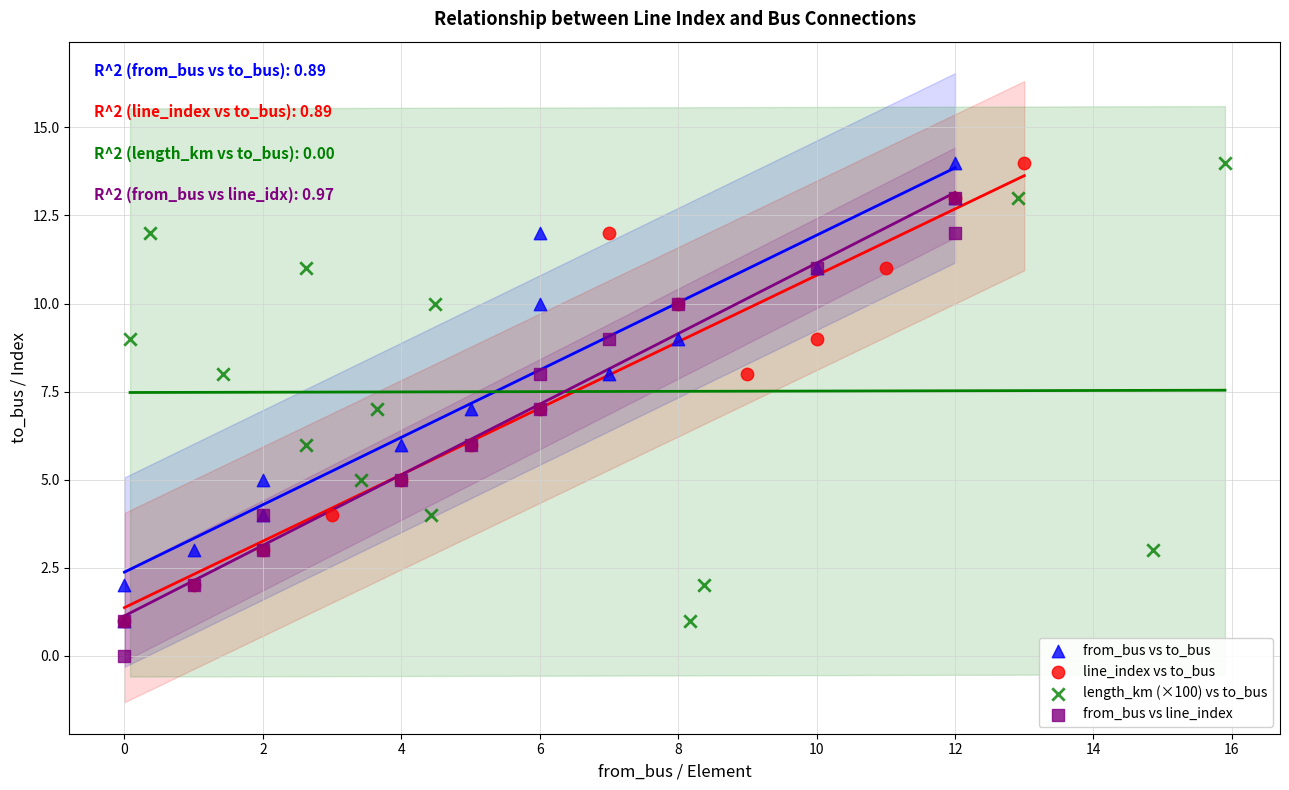

What are all the series names shown in the legend?

from_bus vs to_bus, line_index vs to_bus, length_km (×100) vs to_bus, from_bus vs line_index